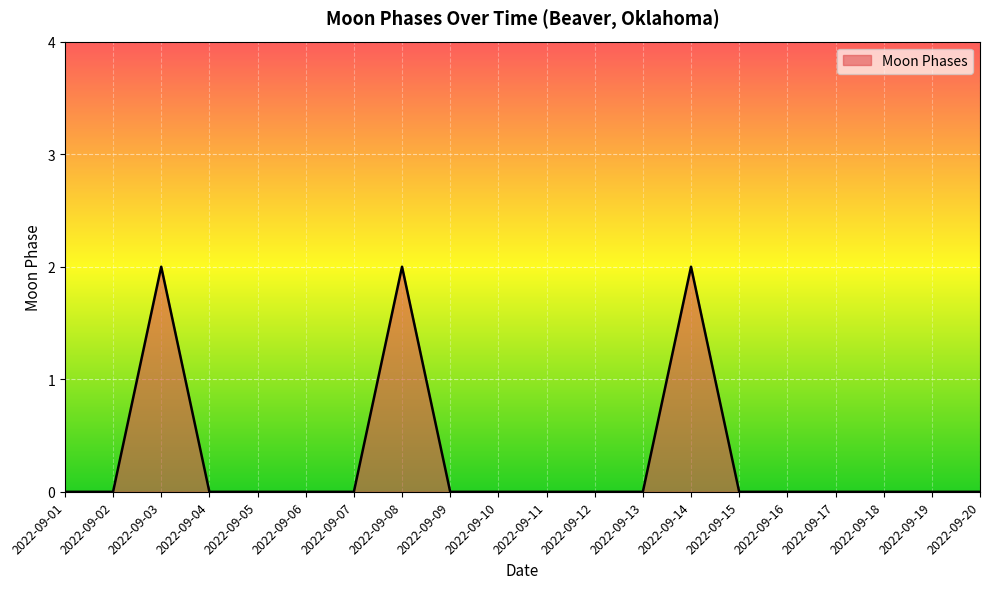

Reading left to right, what are all the values shown in this chart?

0	0	2	0	0	0	0	2	0	0	0	0	0	2	0	0	0	0	0	0